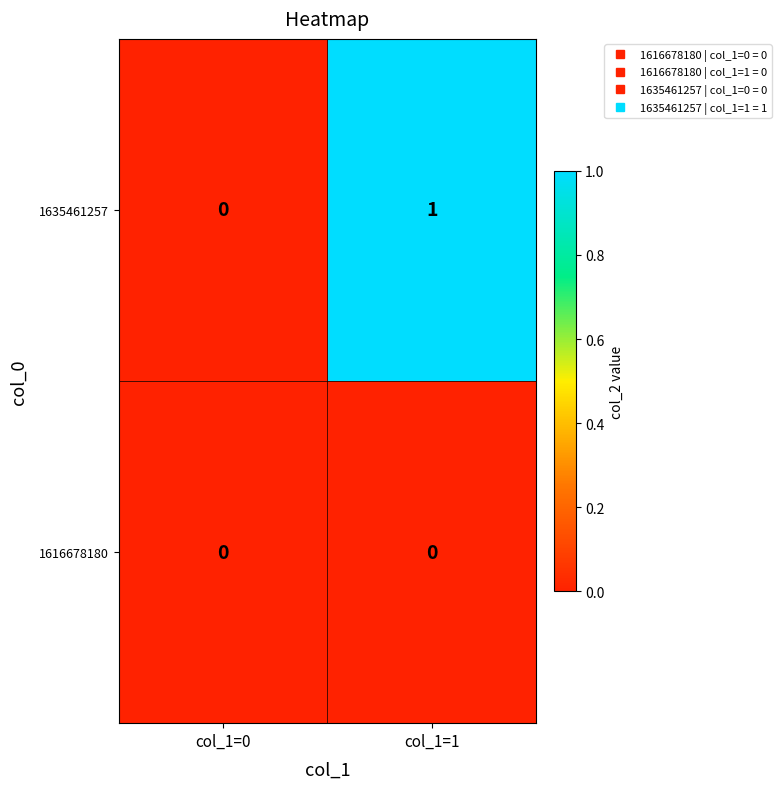

Which category has the highest value in the 1635461257 series?

col_1=1